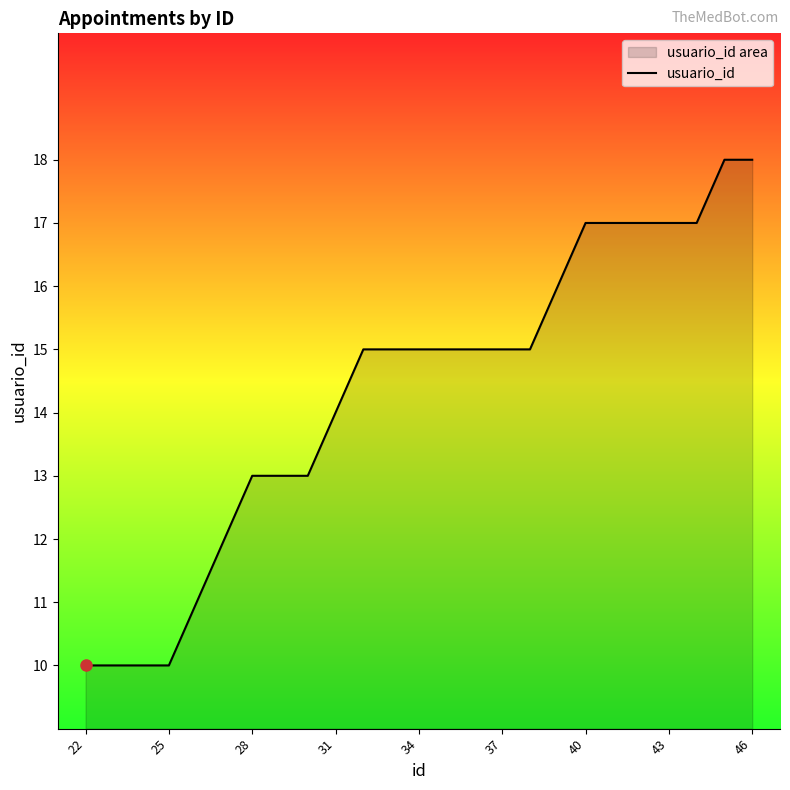

The chart shows a value of 3 at 40. True or false?

False